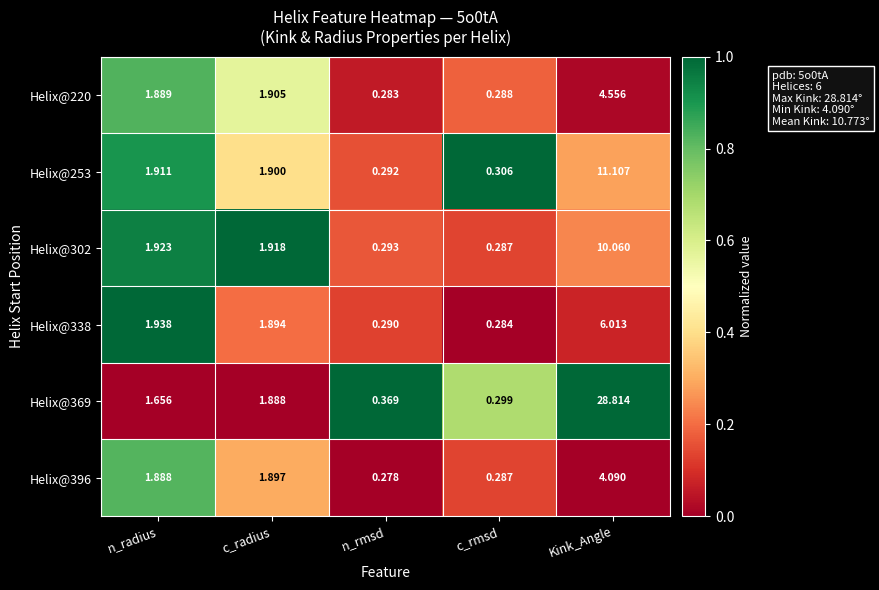

Rank the categories by Helix@369 value from lowest to highest.

c_rmsd, n_rmsd, n_radius, c_radius, Kink_Angle